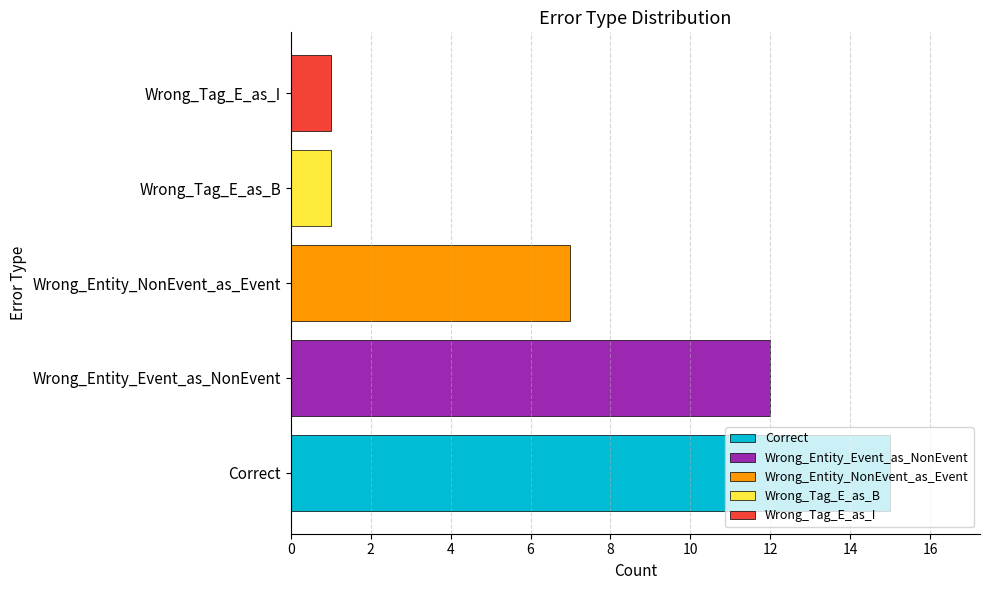

What is the difference between the maximum and minimum values?

14